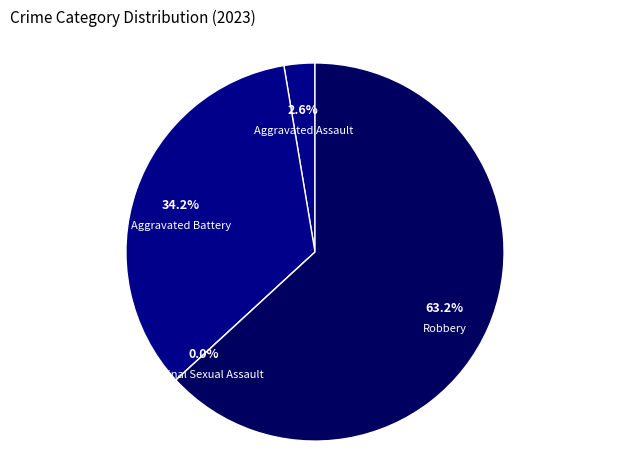

Is there a majority slice in this chart?

Yes